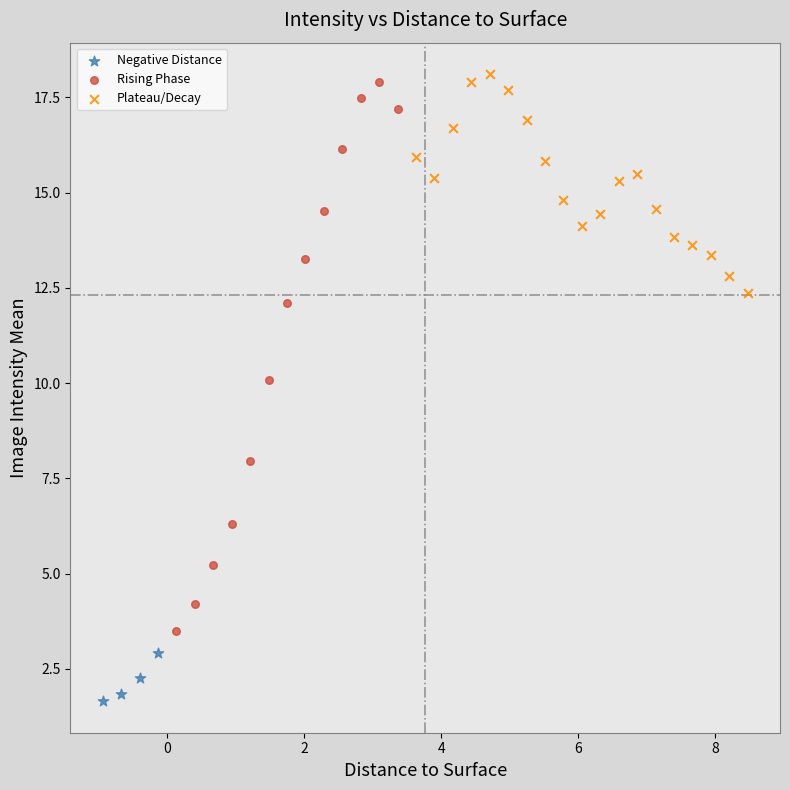

Which series reaches the maximum Y coordinate?

Plateau/Decay